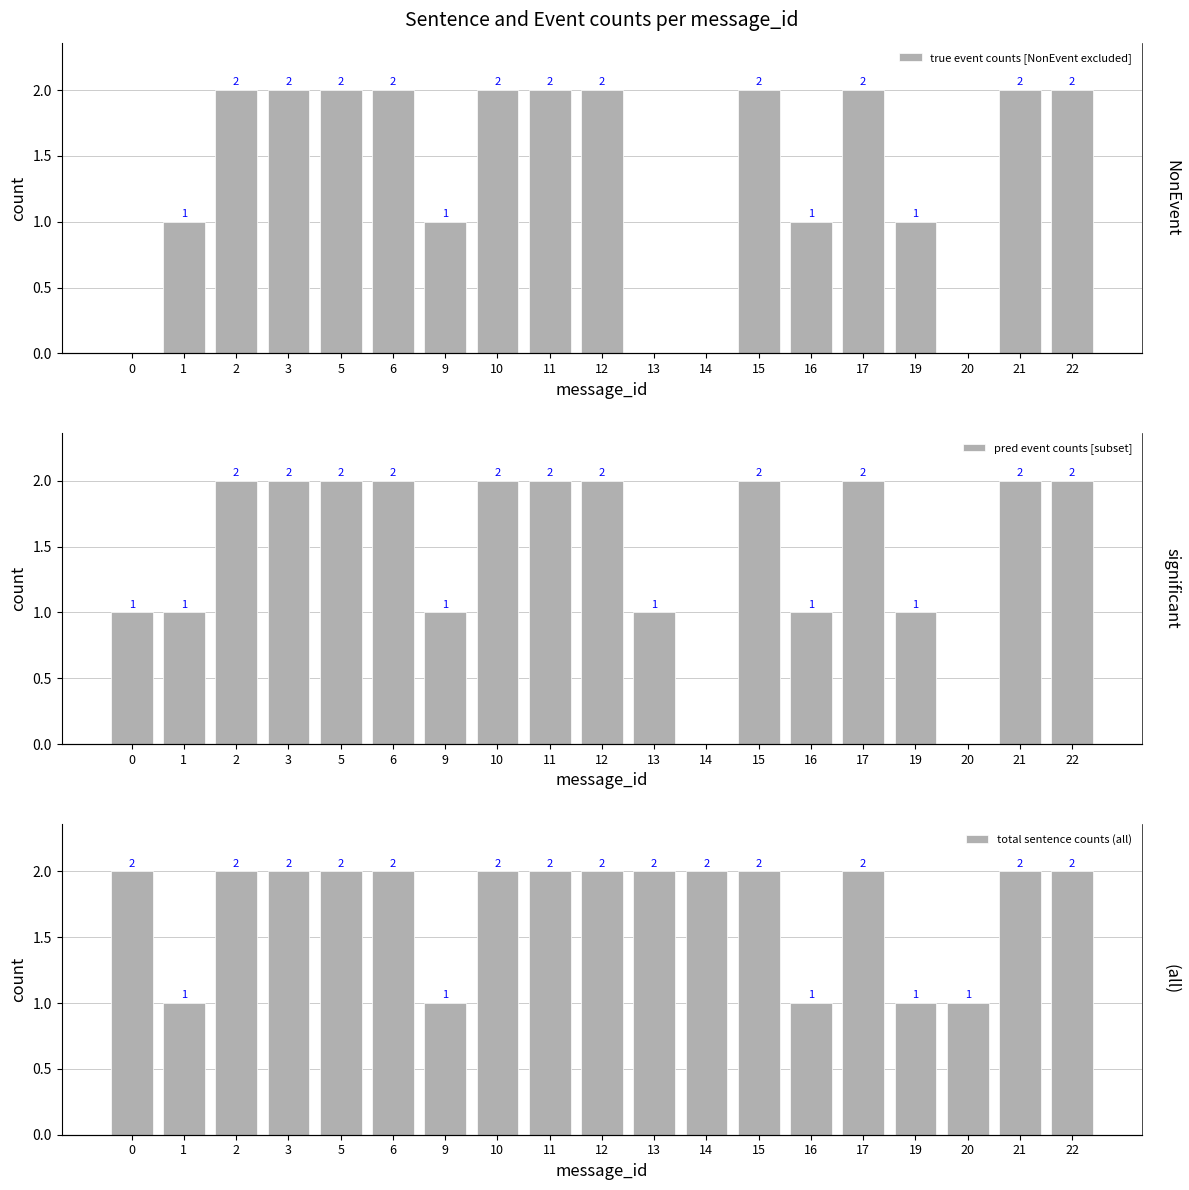

What are all the series names shown in the legend?

true event counts [NonEvent excluded], pred event counts [subset], total sentence counts (all)